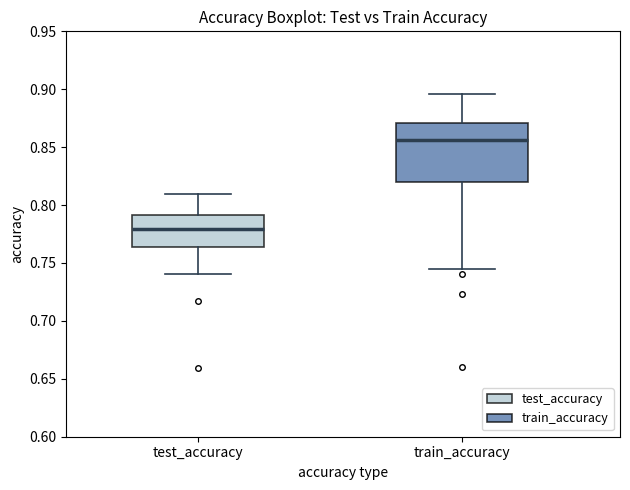

Reading left to right, read every box against the y-axis: the position of its median line, the range the box covers, and the ends of its whiskers. The values are not printed on the chart, so give them approximately, as read against the axis.

test_accuracy: median 0.780, box 0.765 to 0.790, whiskers 0.740 to 0.810
train_accuracy: median 0.855, box 0.820 to 0.870, whiskers 0.745 to 0.895